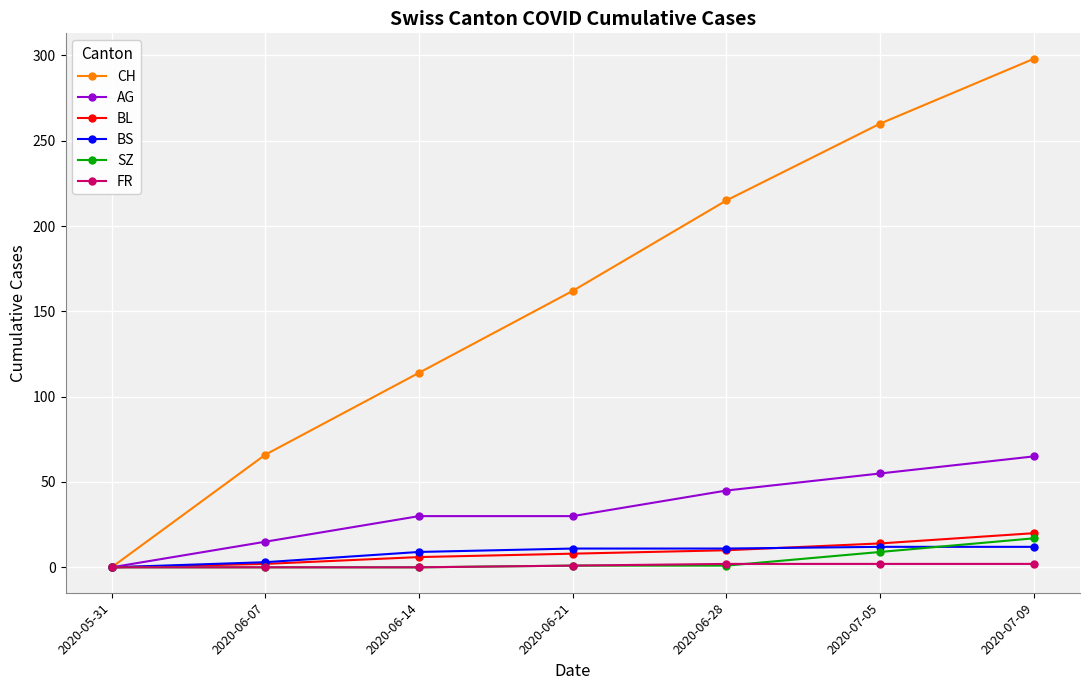

Is the value of CH at 2020-06-21 greater than the value of AG at 2020-06-07?

Yes